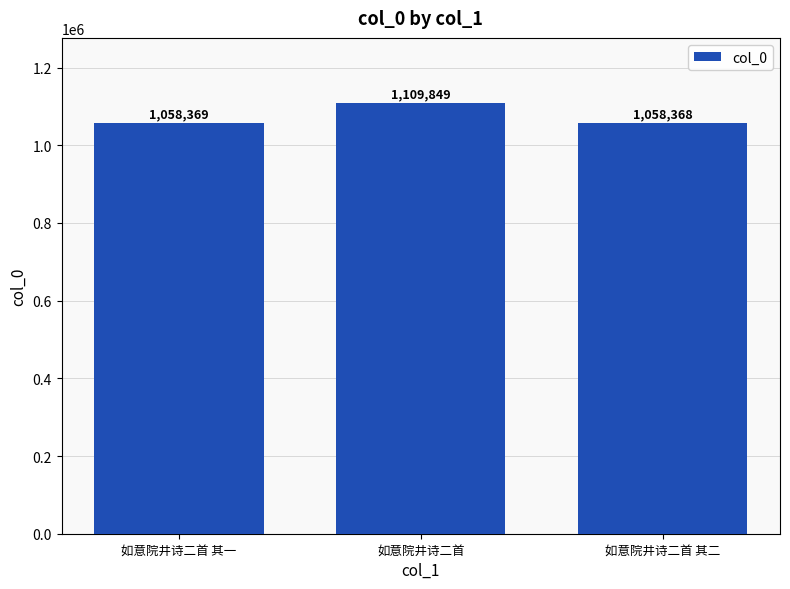

Rank the categories by value from highest to lowest.

如意院井诗二首, 如意院井诗二首 其一, 如意院井诗二首 其二